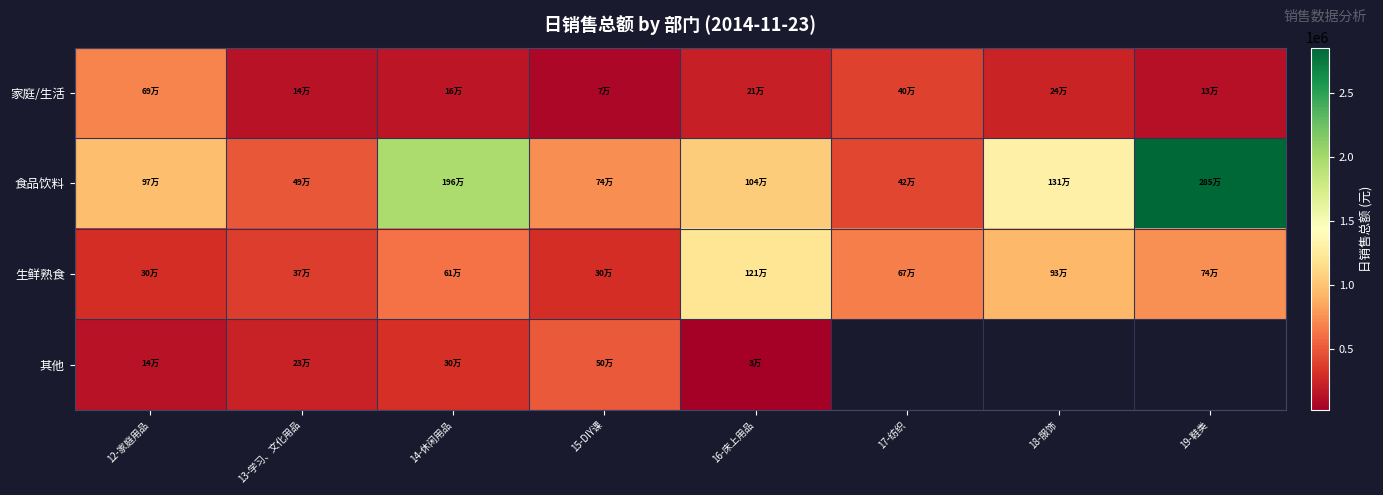

What is the sum of all 食品饮料 values?

9774862.2